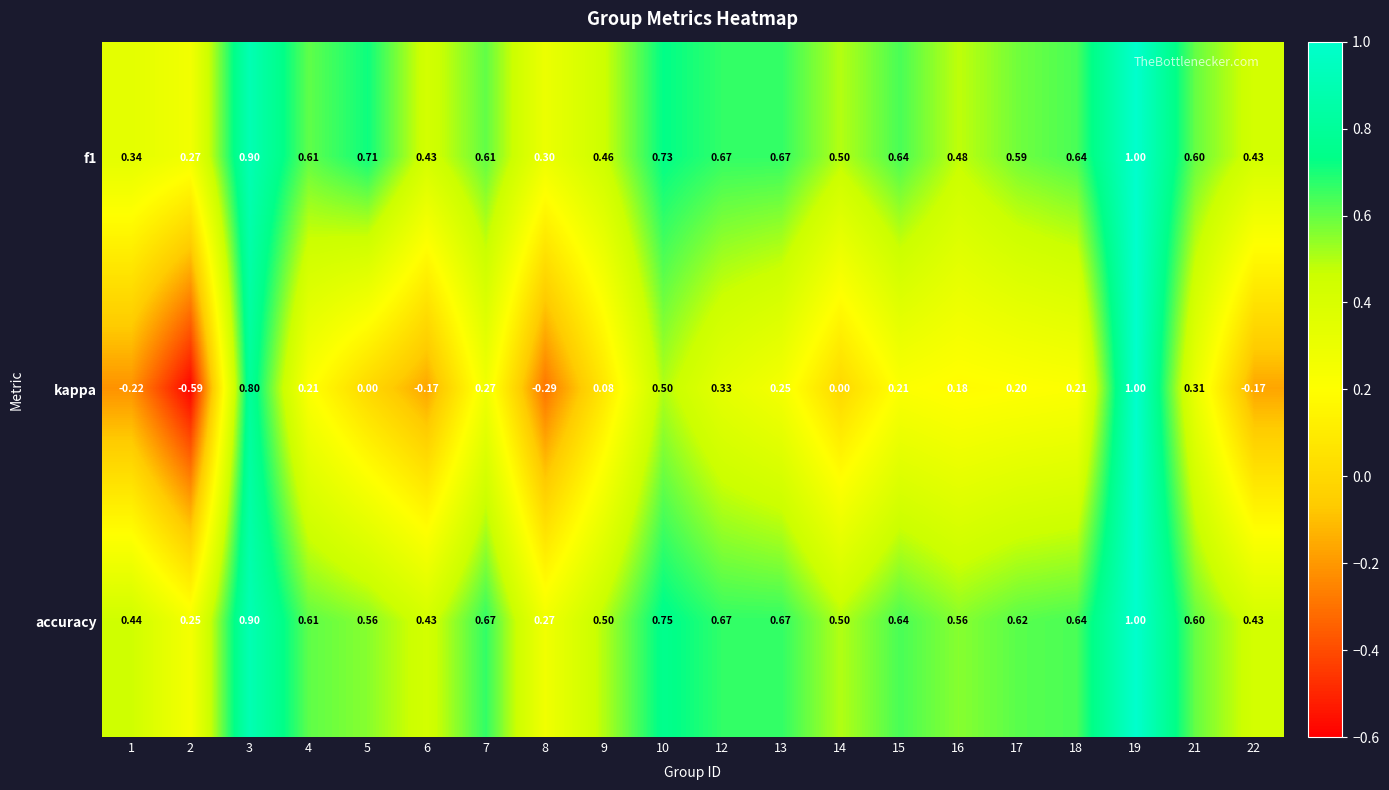

Which series has the largest total across all categories?

accuracy